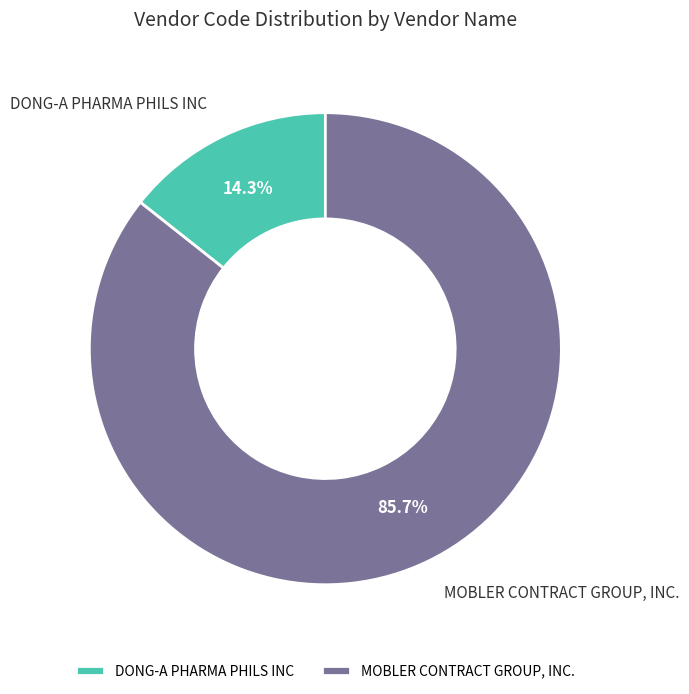

To the nearest percent, what is the combined percentage of MOBLER CONTRACT GROUP, INC. and DONG-A PHARMA PHILS INC?

100%